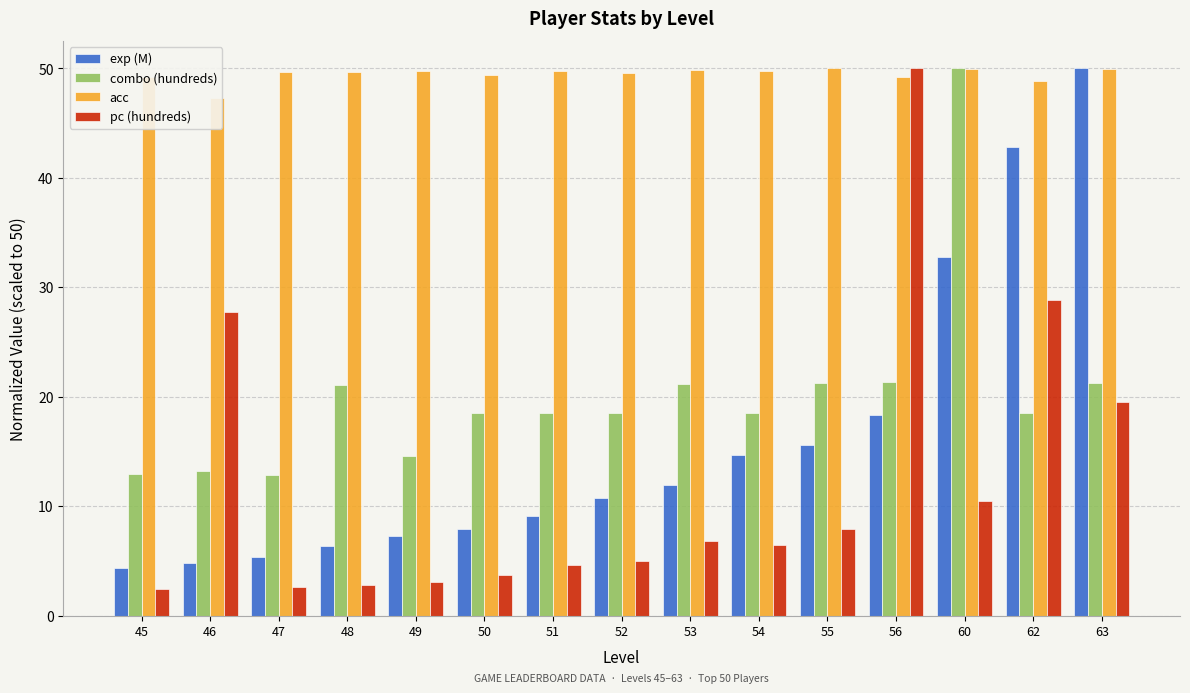

How many series are shown in this chart?

4